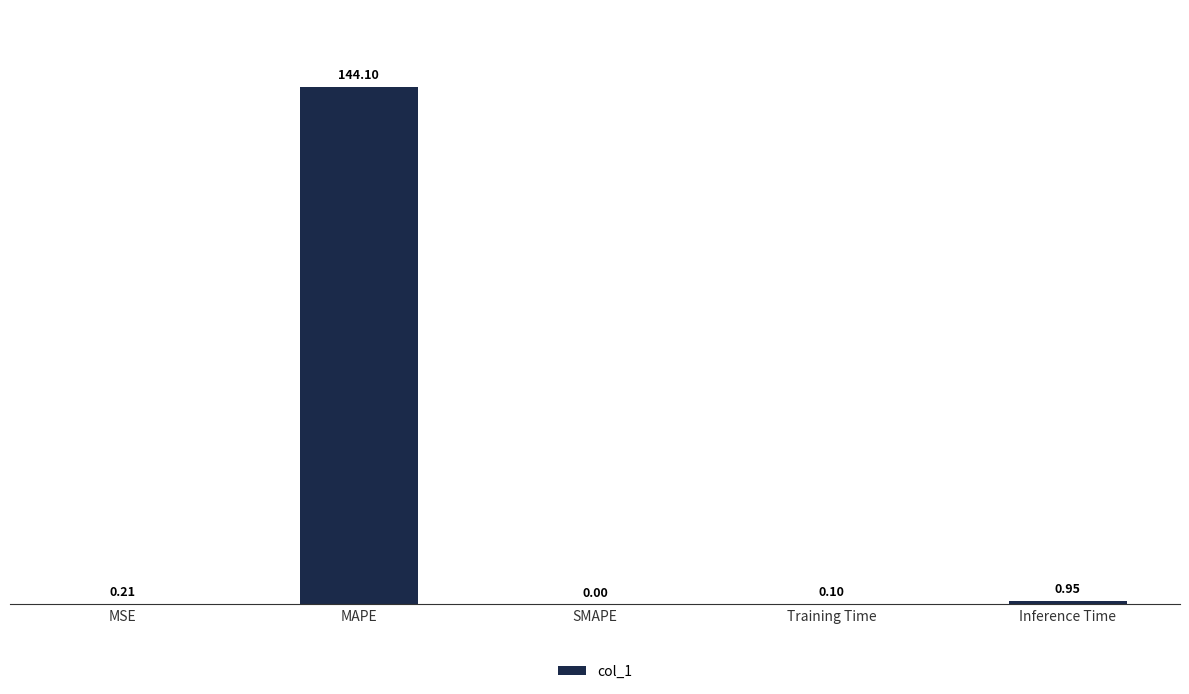

Which has a higher value, MAPE or Inference Time?

MAPE